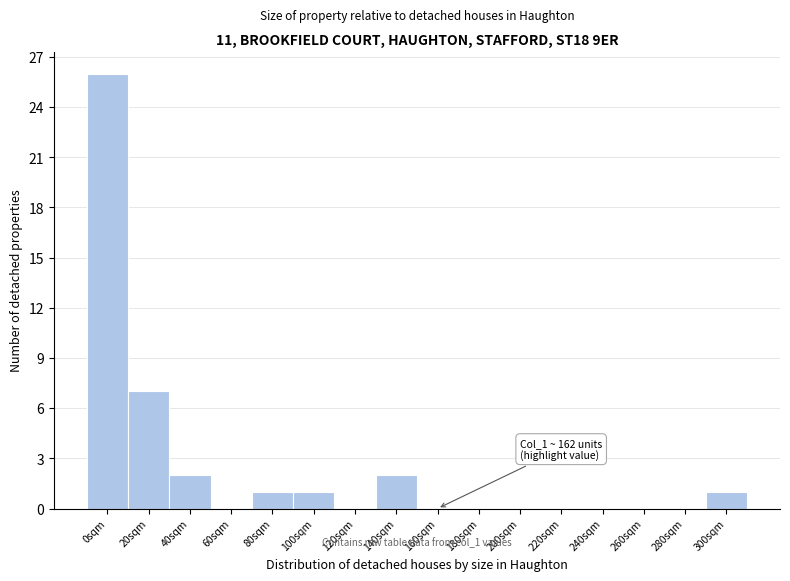

Reading left to right, extract all data points from this chart.

0sqm=26	20sqm=7	40sqm=2	60sqm=0	80sqm=1	100sqm=1	120sqm=0	140sqm=2	160sqm=0	180sqm=0	200sqm=0	220sqm=0	240sqm=0	260sqm=0	280sqm=0	300sqm=1